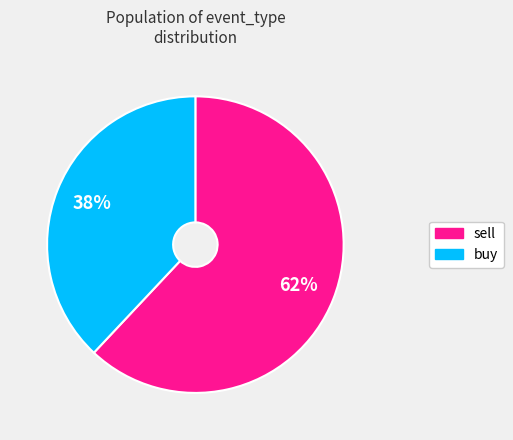

How many segments does this pie chart have?

2